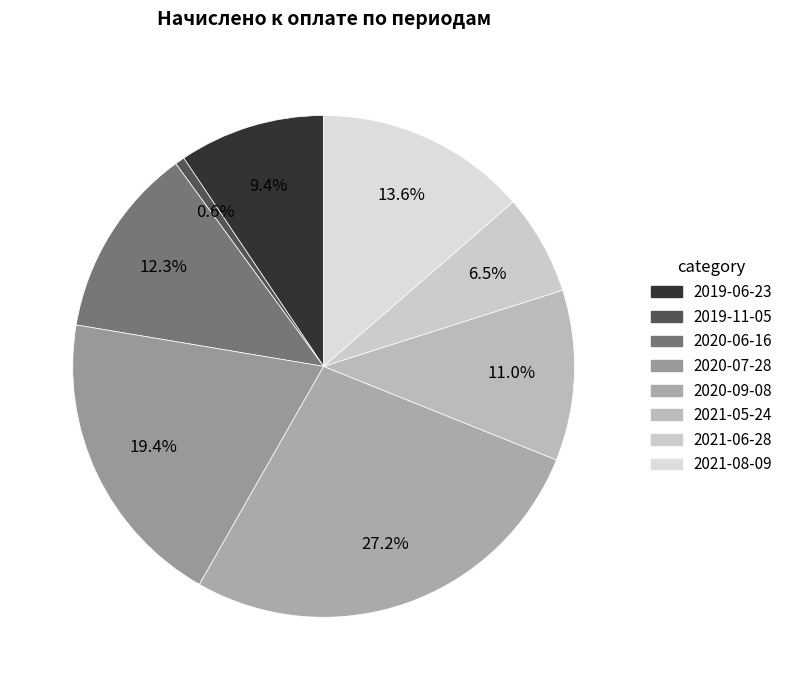

True or false: 2020-06-16 accounts for 26% of the total.

False